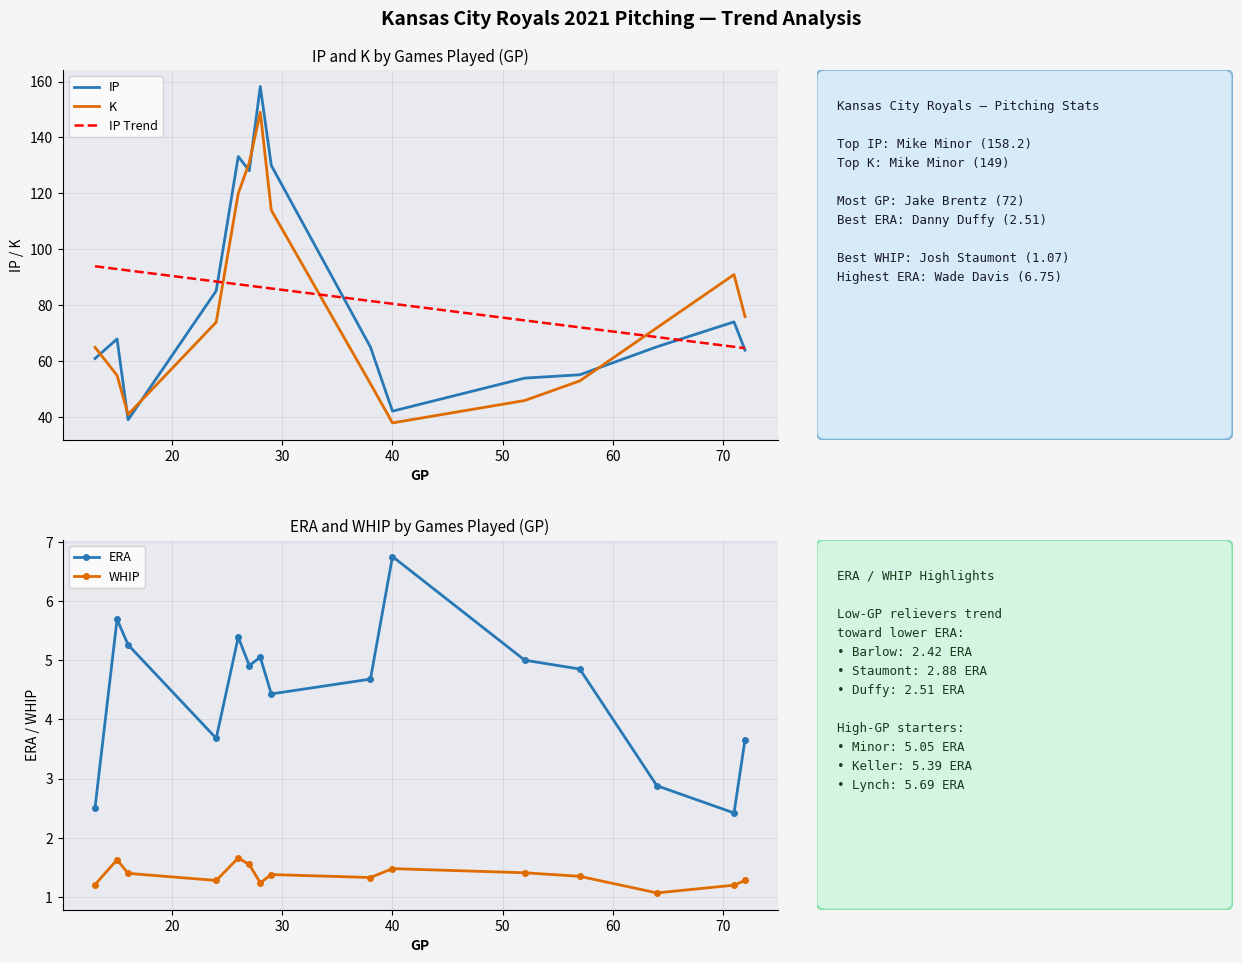

What is the lowest value of the K series?

38.0